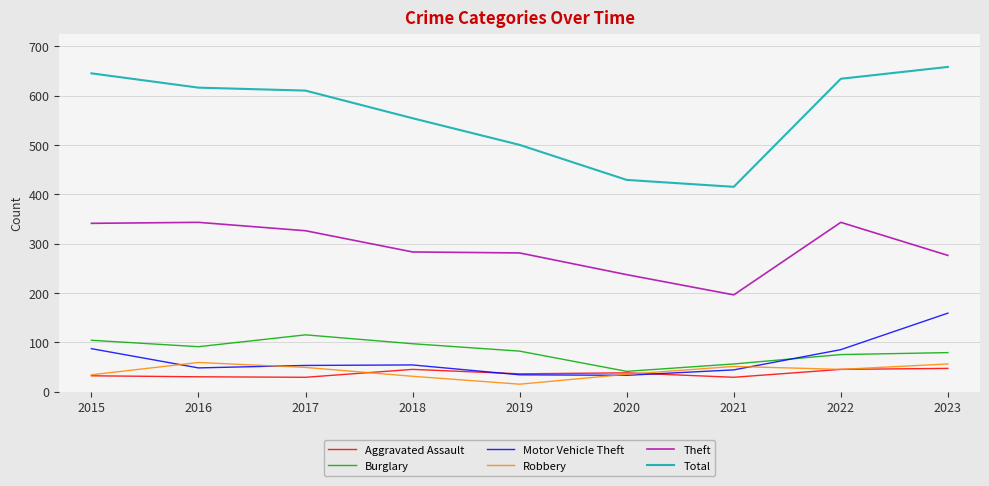

Which series has the largest total across all categories?

Total